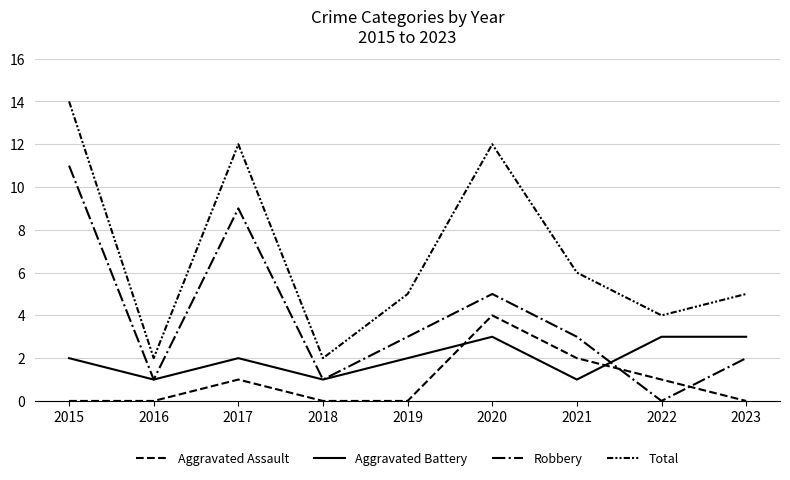

How many lines are shown in the chart?

4